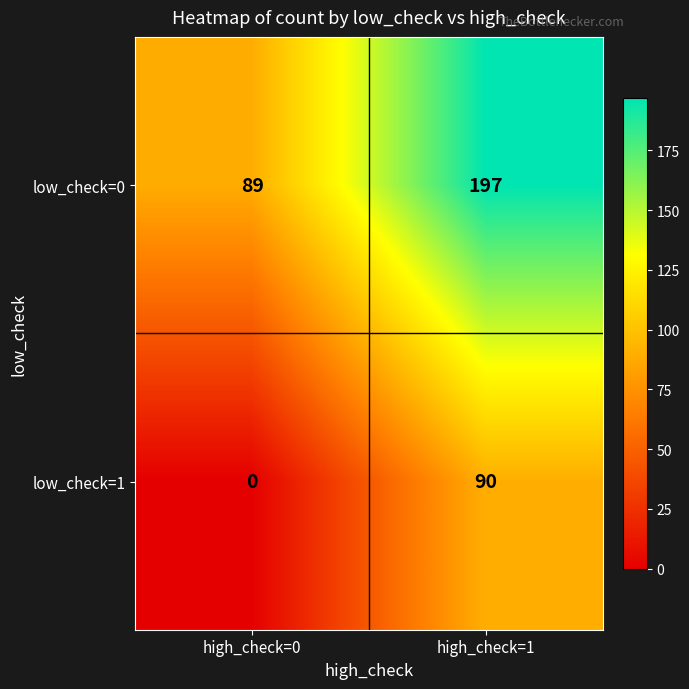

Reading left to right, list all the values displayed in this chart.

low_check=0: 89	197
low_check=1: 0	90